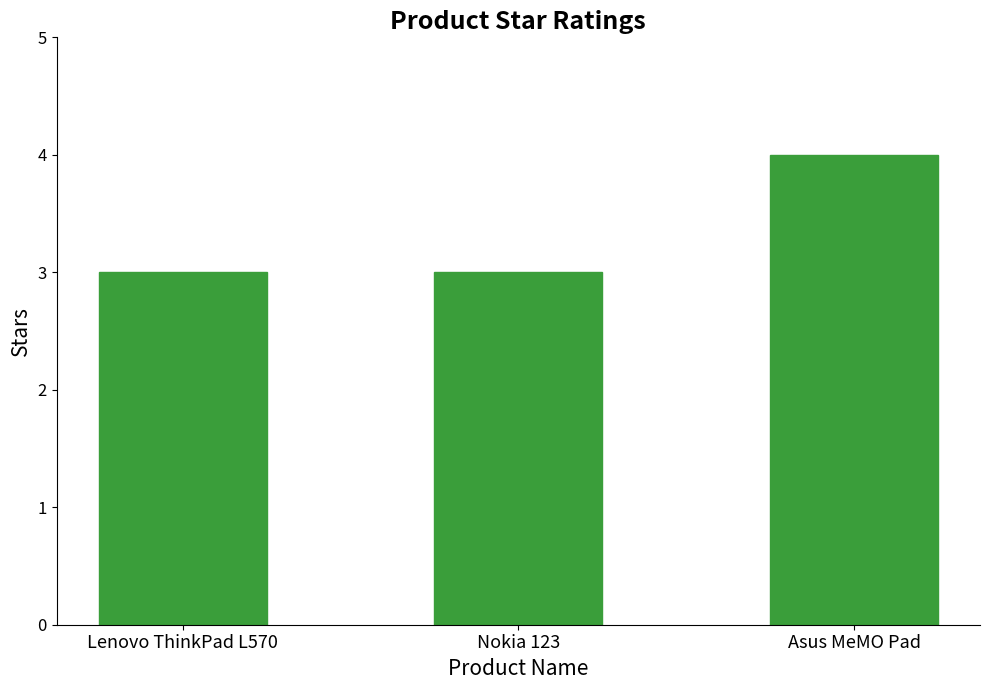

True or false: the data shows 2 at Lenovo ThinkPad L570.

False